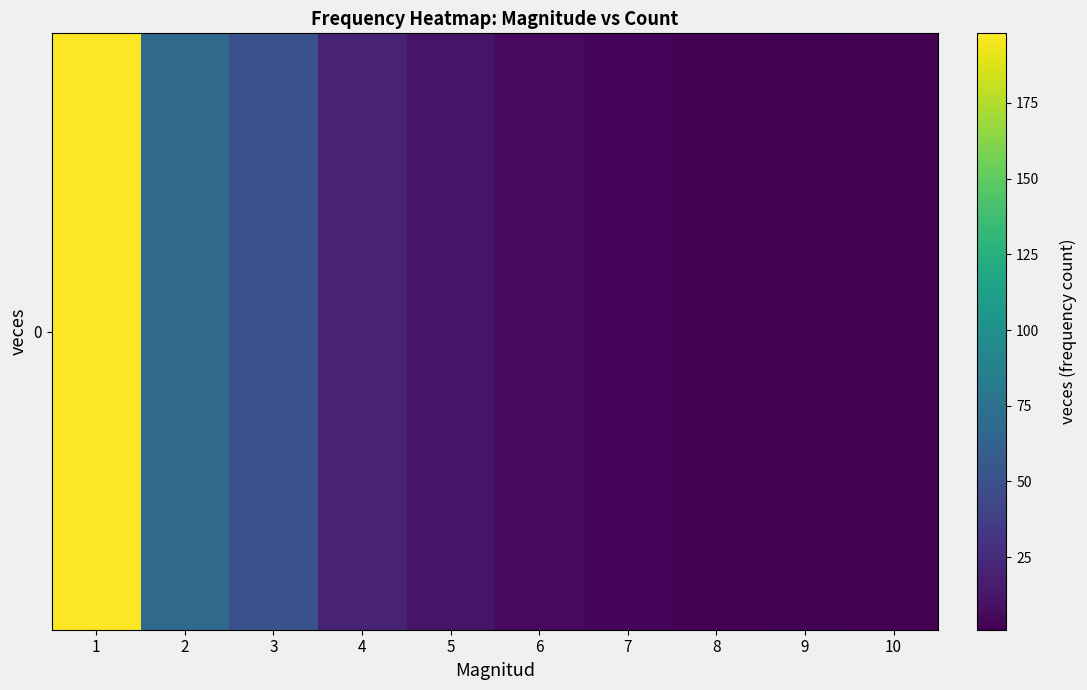

How many values are below 12?

5